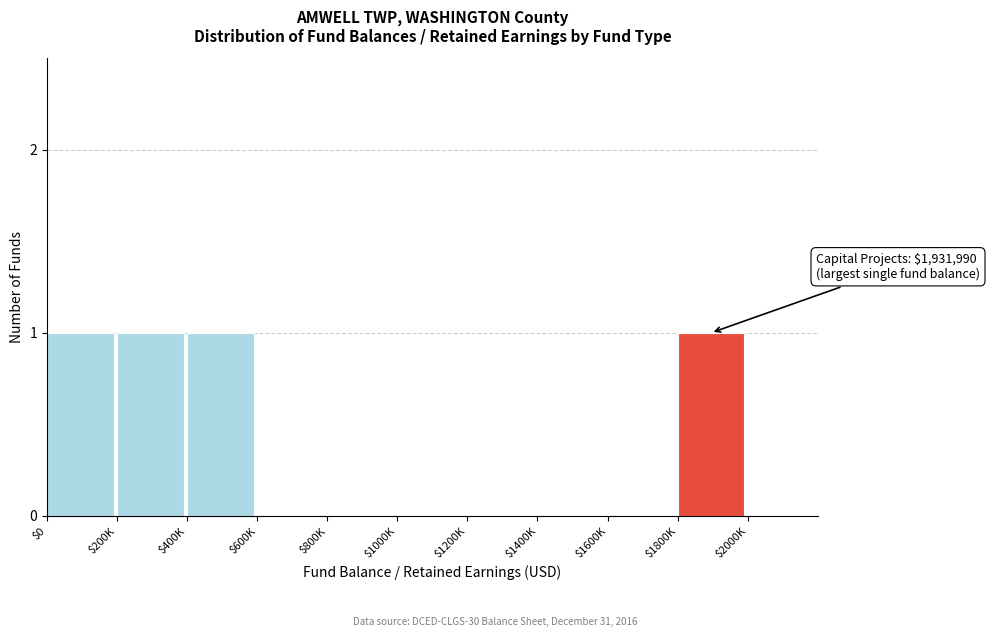

What is the sum of all values?

4